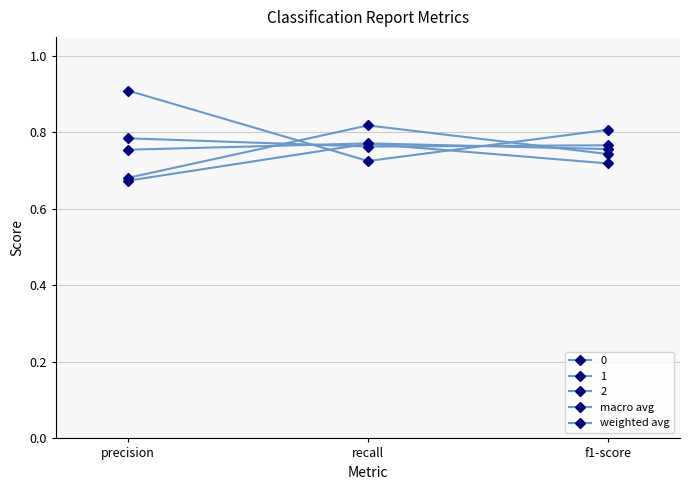

Is it true that macro avg equals 0.2 at f1-score?

False